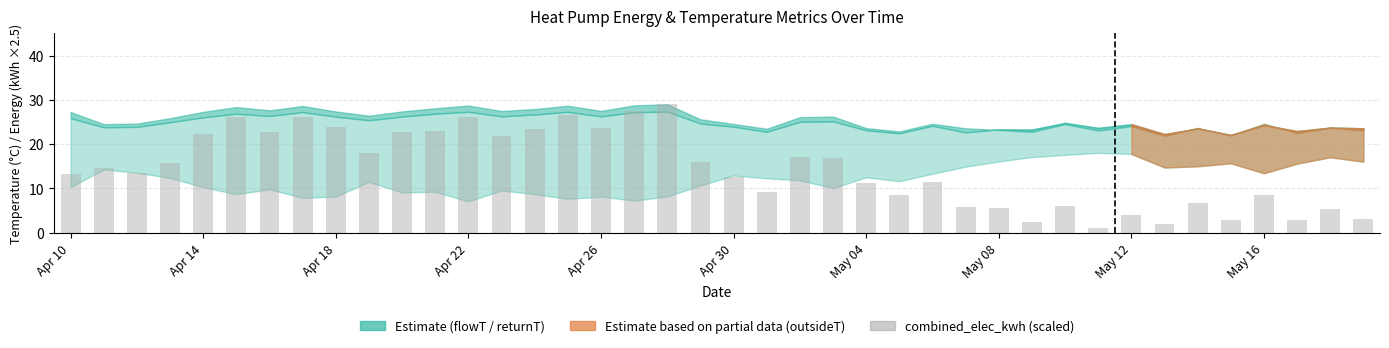

What is the value of the 3rd bar from the left?

13.4